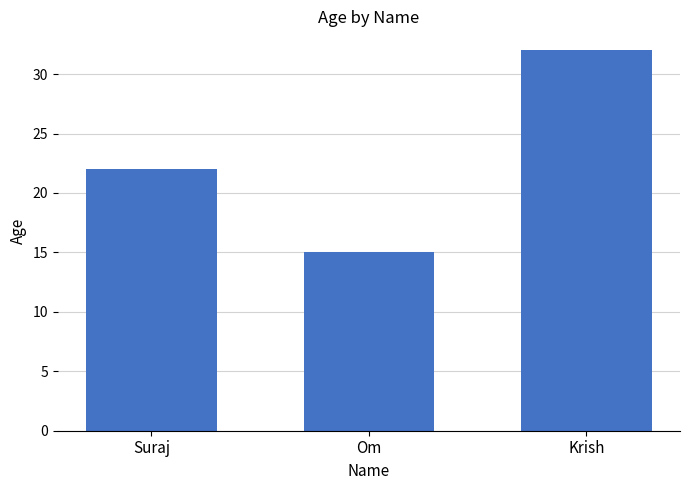

Reading right to left, list all the values displayed in this chart.

Krish=32	Om=15	Suraj=22